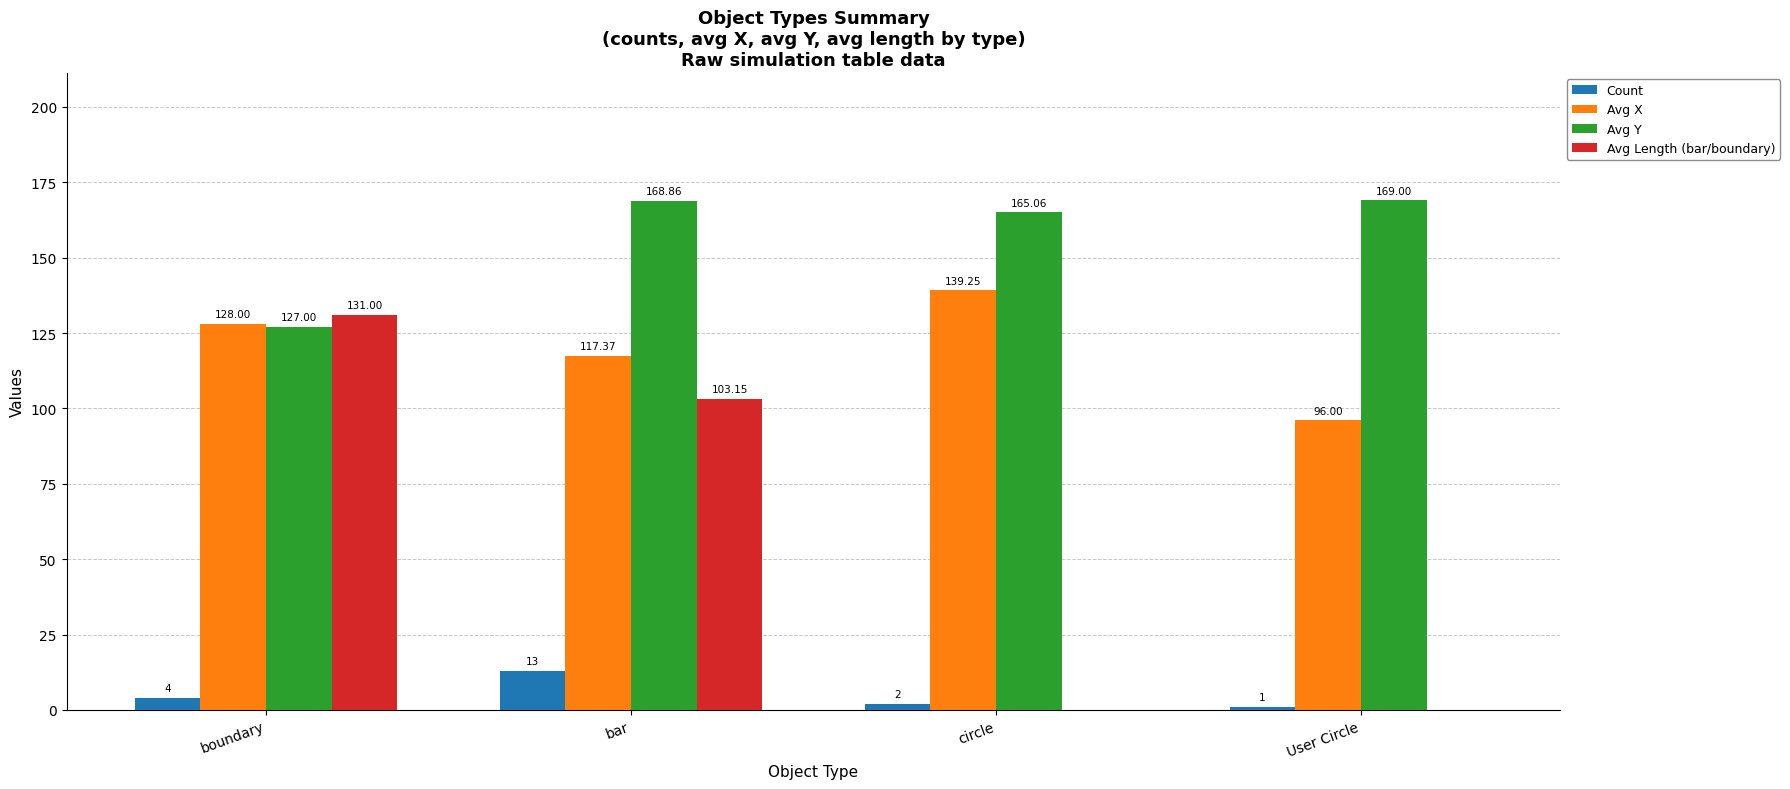

Which series changed the most between bar and User Circle?

Avg Length (bar/boundary)